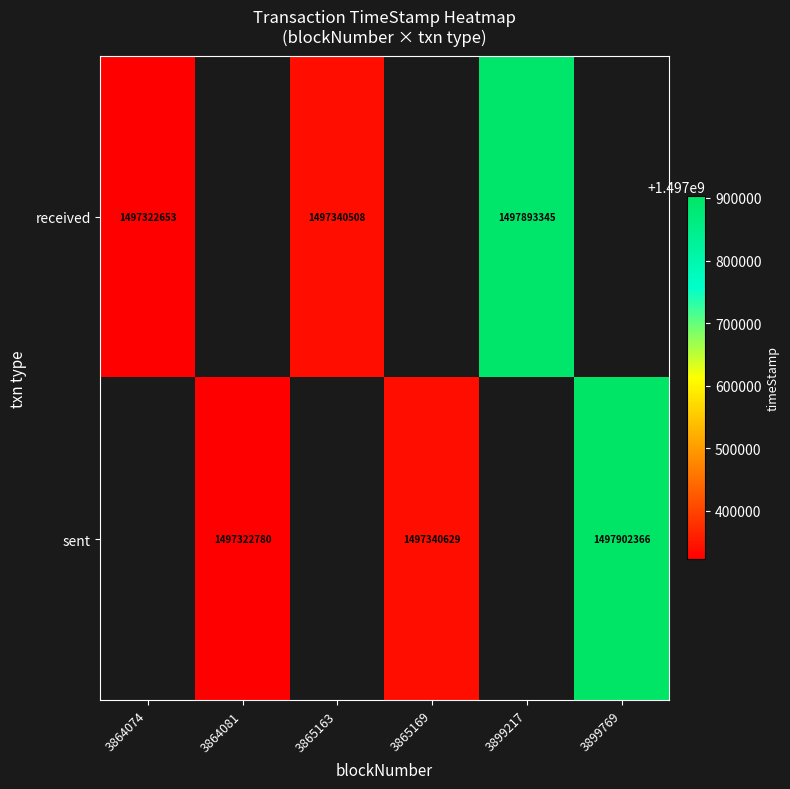

Is the value of received at 3865163 greater than the value of sent at 3865169?

No